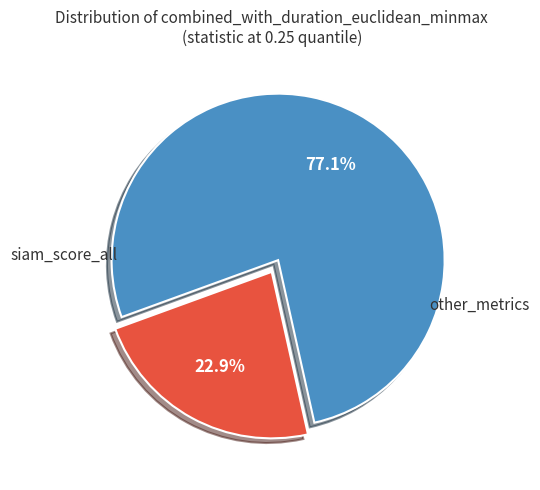

Is there any slice that represents more than half of the pie?

Yes